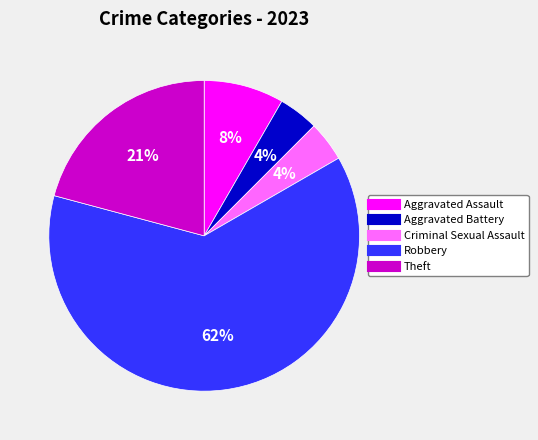

What is the majority slice?

Robbery